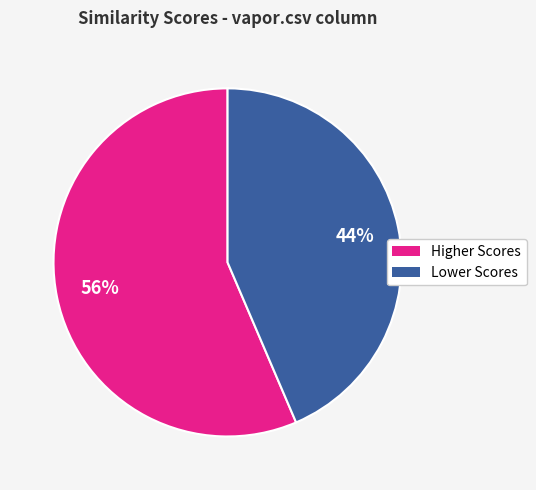

Does any single category account for the majority?

Yes